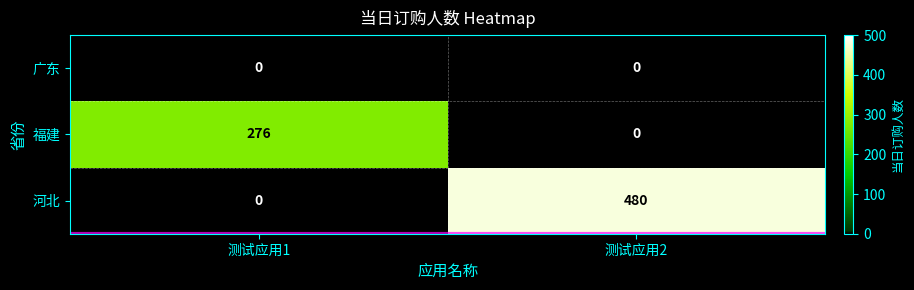

What value does the 福建 series have at 测试应用1, to the nearest 50?

300